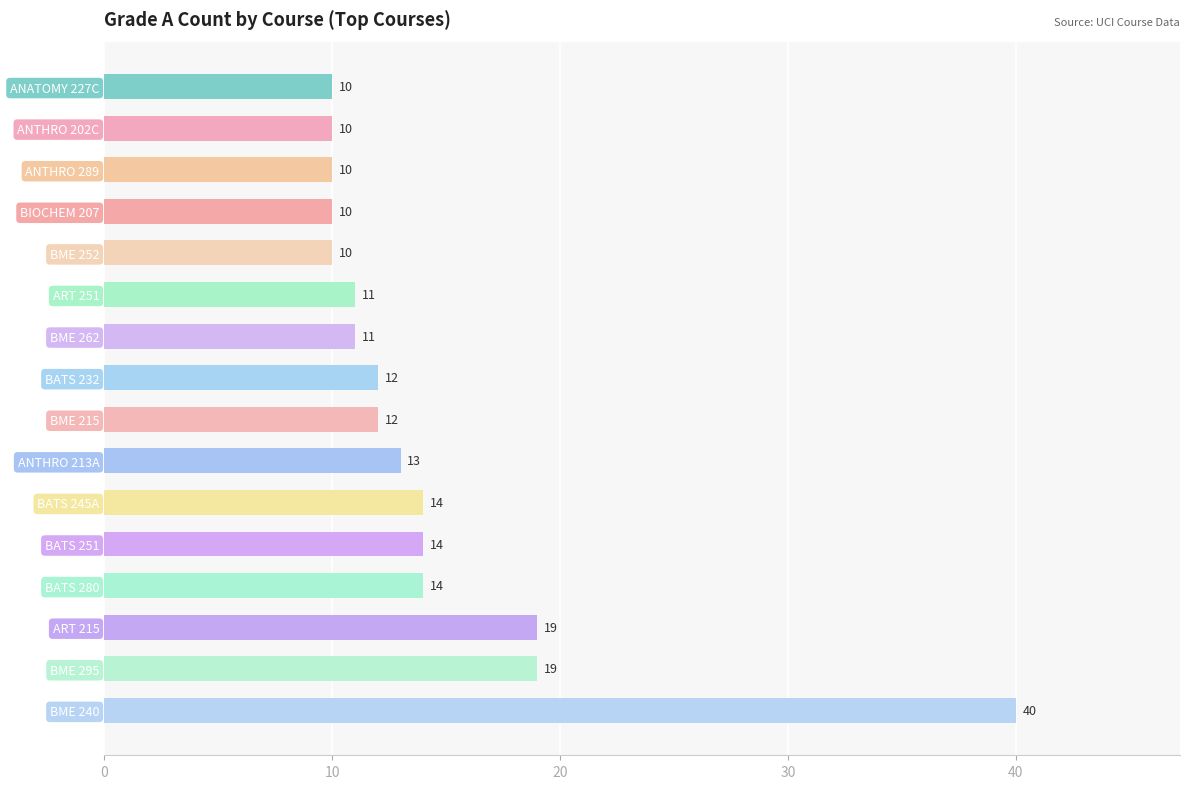

What is the ratio of the value at BME 262 to the value at BME 295?

0.6